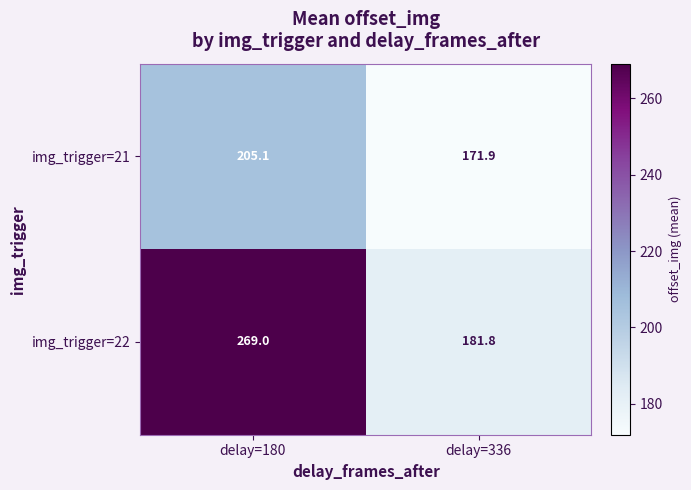

At delay=180, list the series in order from largest to smallest.

img_trigger=22, img_trigger=21